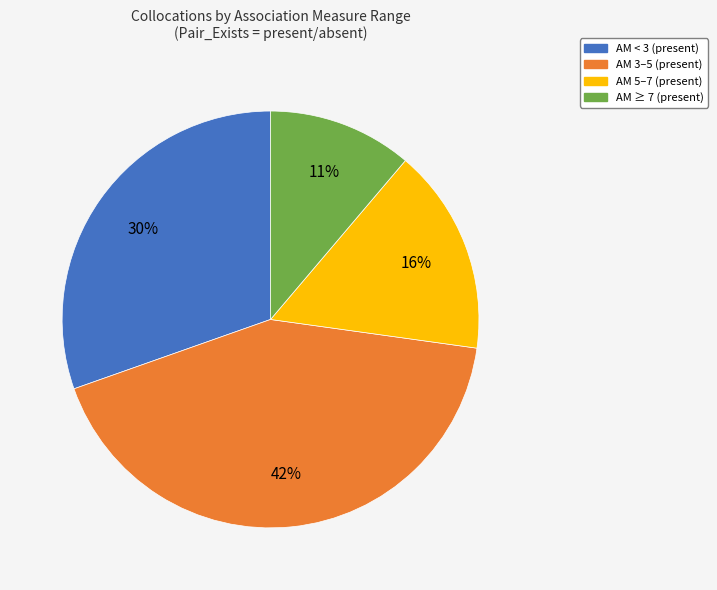

To the nearest percent, what is the average slice percentage?

25%